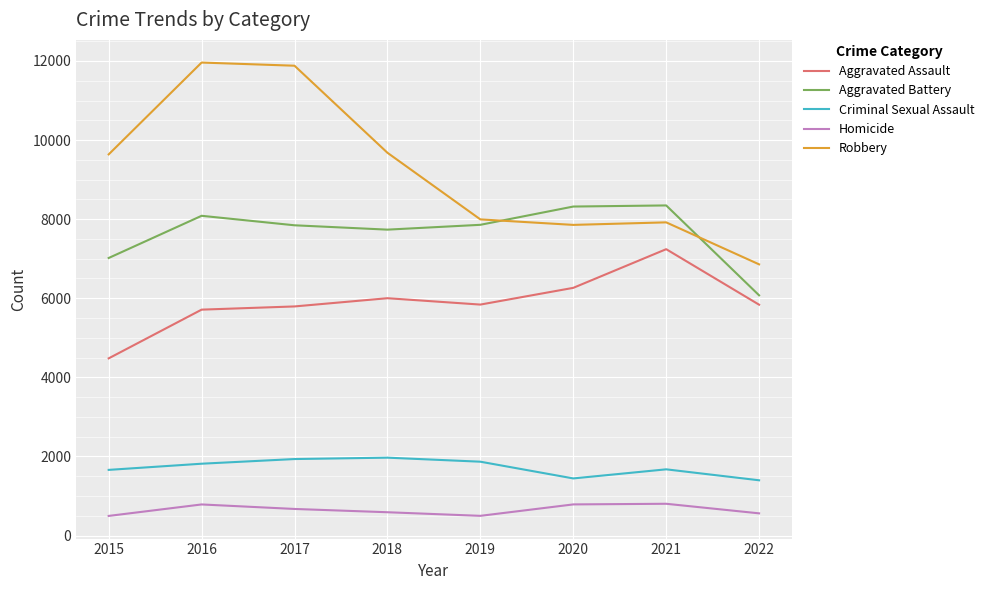

What is the difference between the second highest and second lowest values in the Homicide series?

289